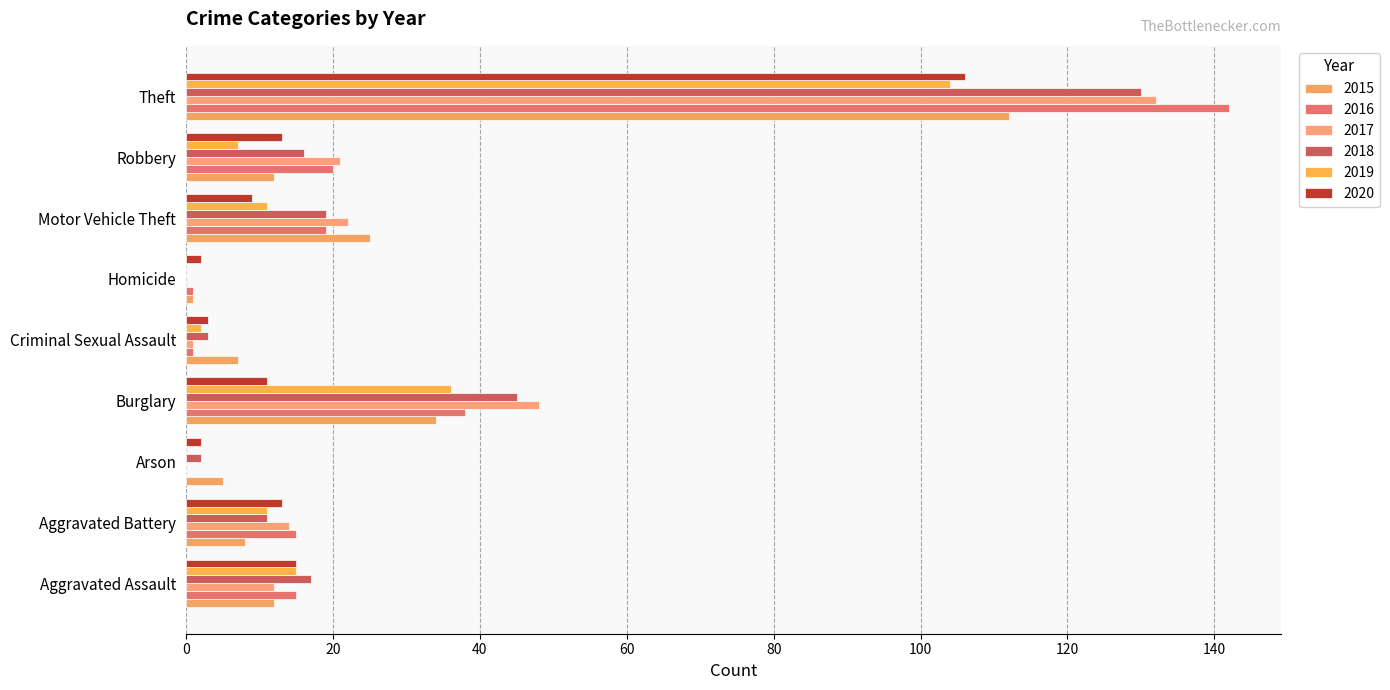

How many distinct data groups are displayed?

6